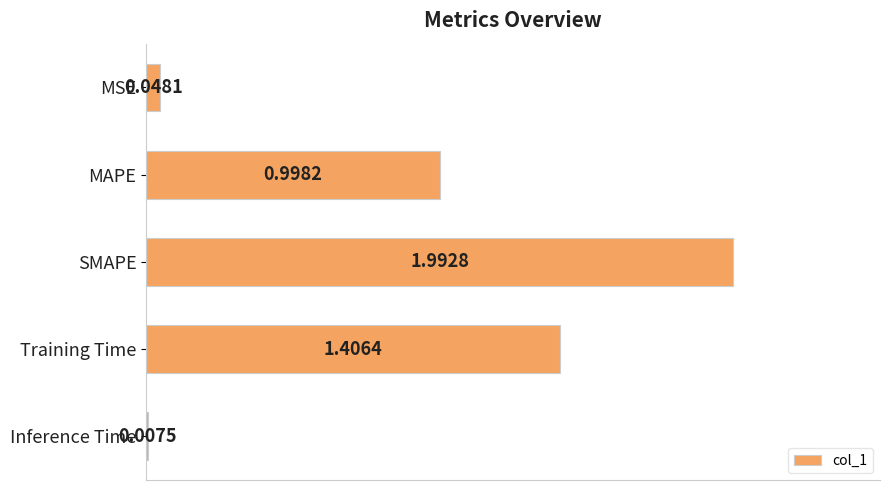

At which category does the chart reach its minimum across all series?

Inference Time